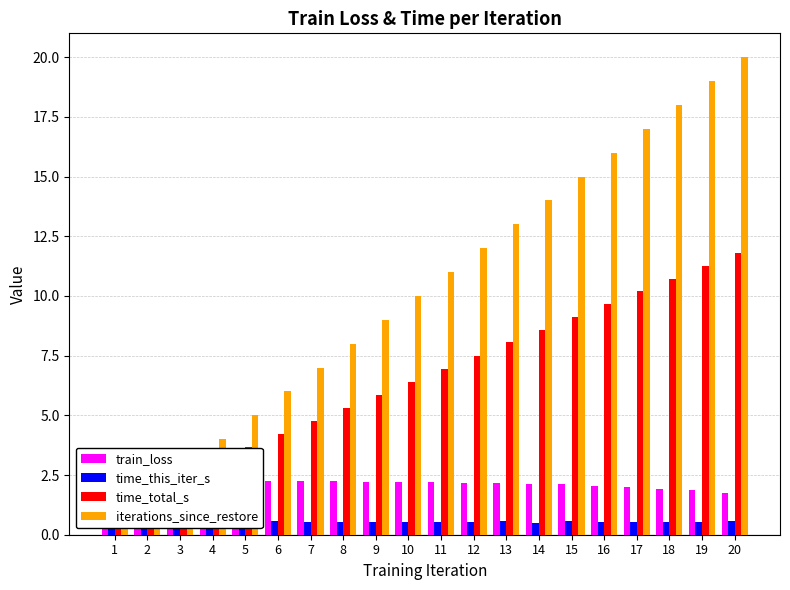

What is the difference between the maximum and minimum values in the iterations_since_restore series?

19.0